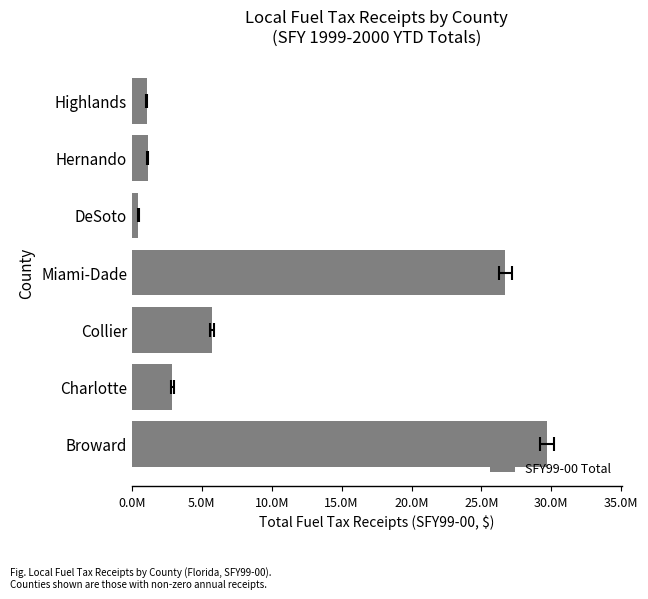

Does the chart contain stacked bars?

No